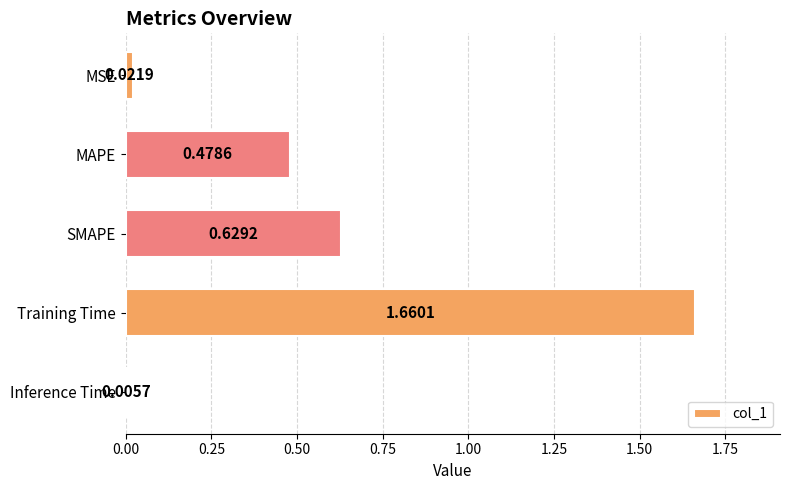

Between Inference Time and MAPE, which is larger?

MAPE